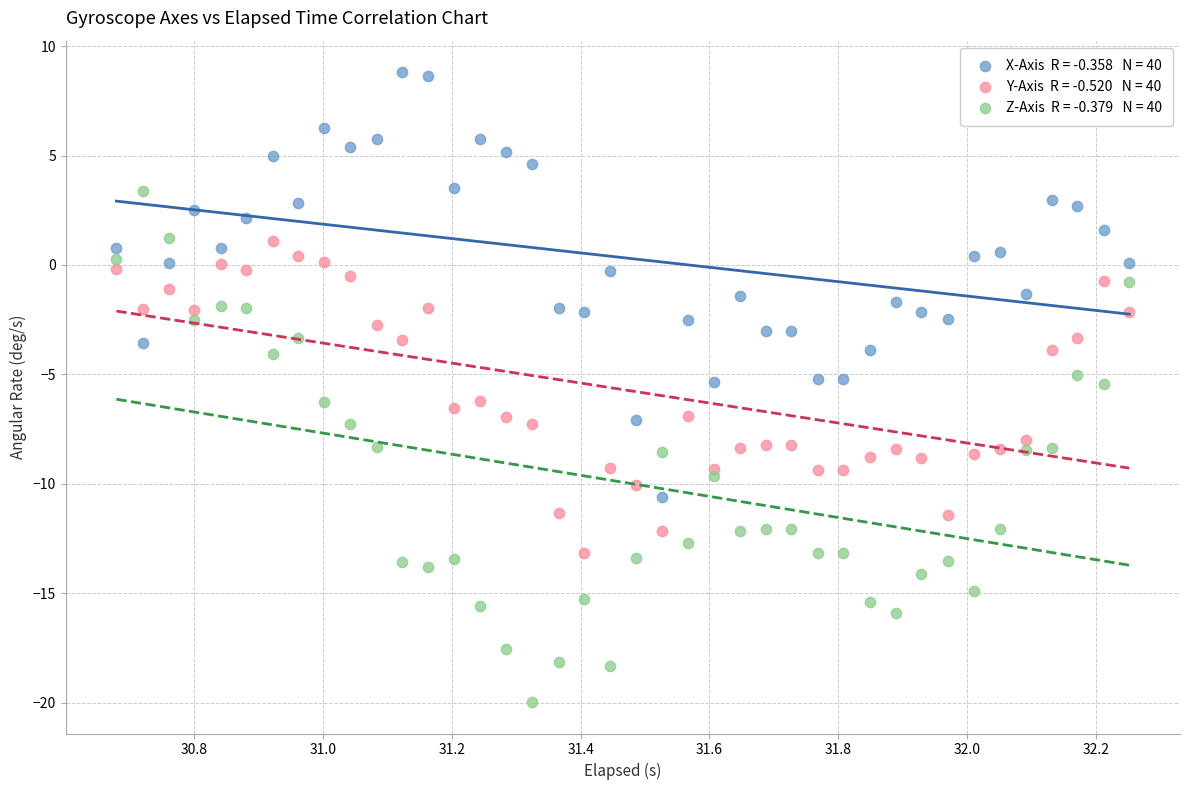

Across all data points, what is the range of Y values (max minus min)?

28.8